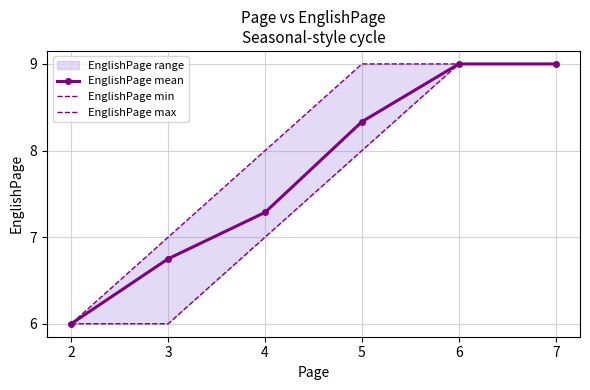

The value of EnglishPage mean at 1 is 3.2. True or false?

False